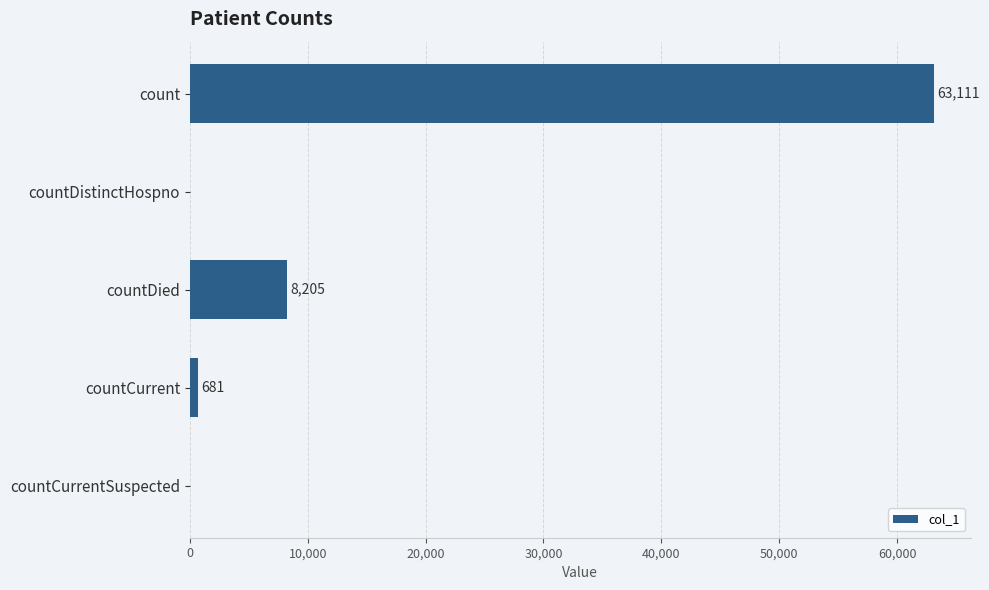

What is the maximum value shown in the chart?

63111